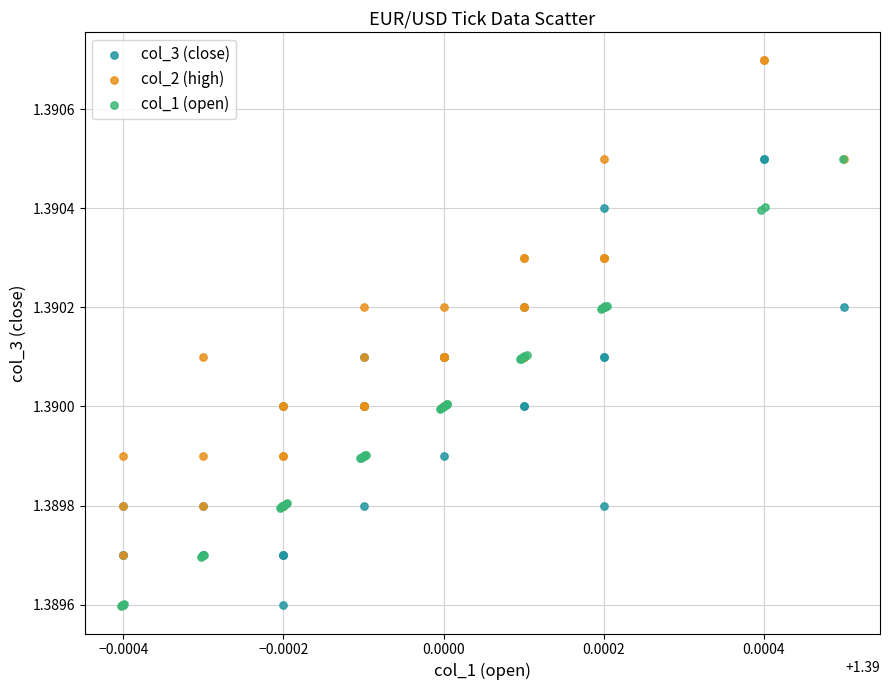

Which series has the largest Y range (max minus min)?

col_2 (high)